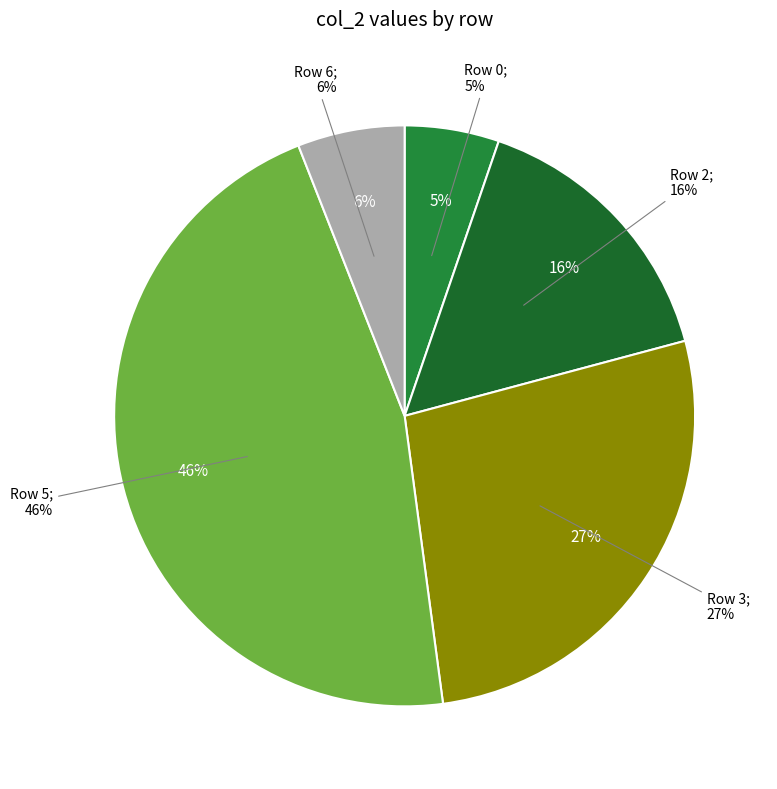

Does Row 0 represent more than half of the total?

No